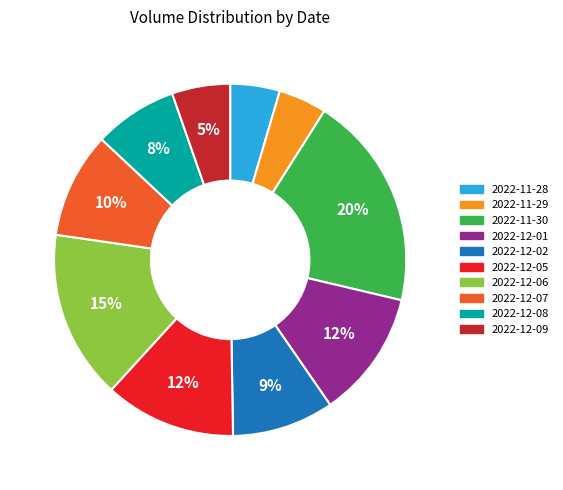

Does 2022-12-02 account for over 50% of the chart?

No